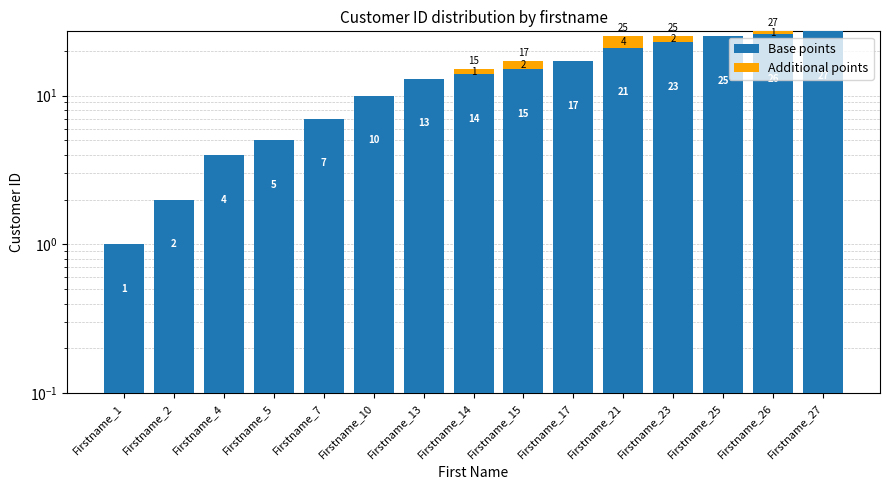

Where is Additional points nearest to the value 2?

Firstname_15